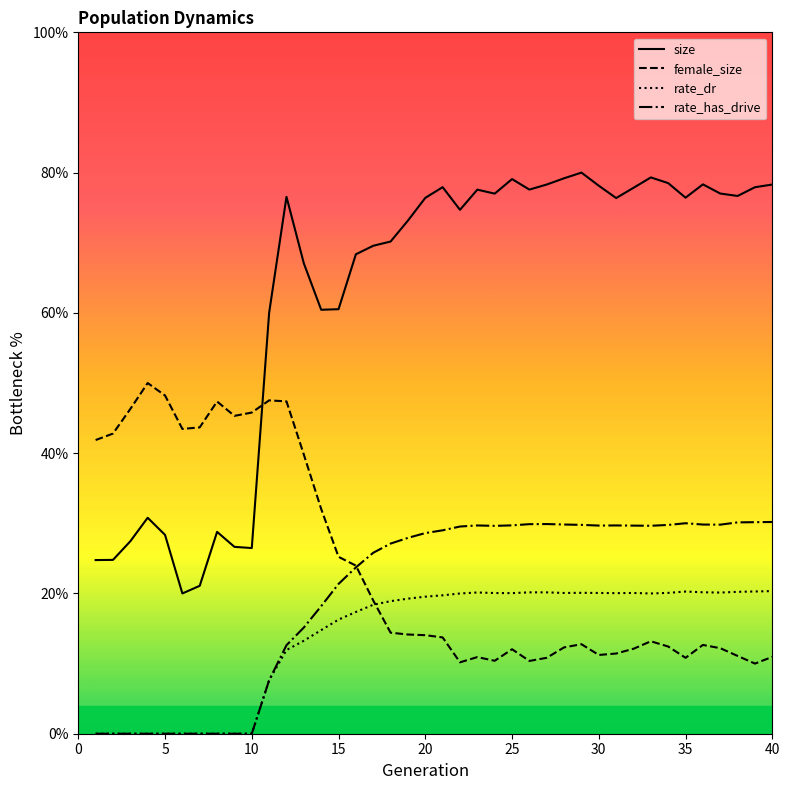

Which series has the widest spread of values?

size